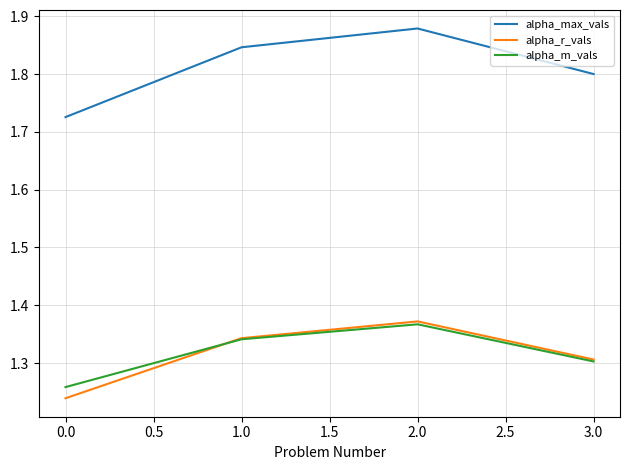

What is the total value across all series at 1.0?

4.5